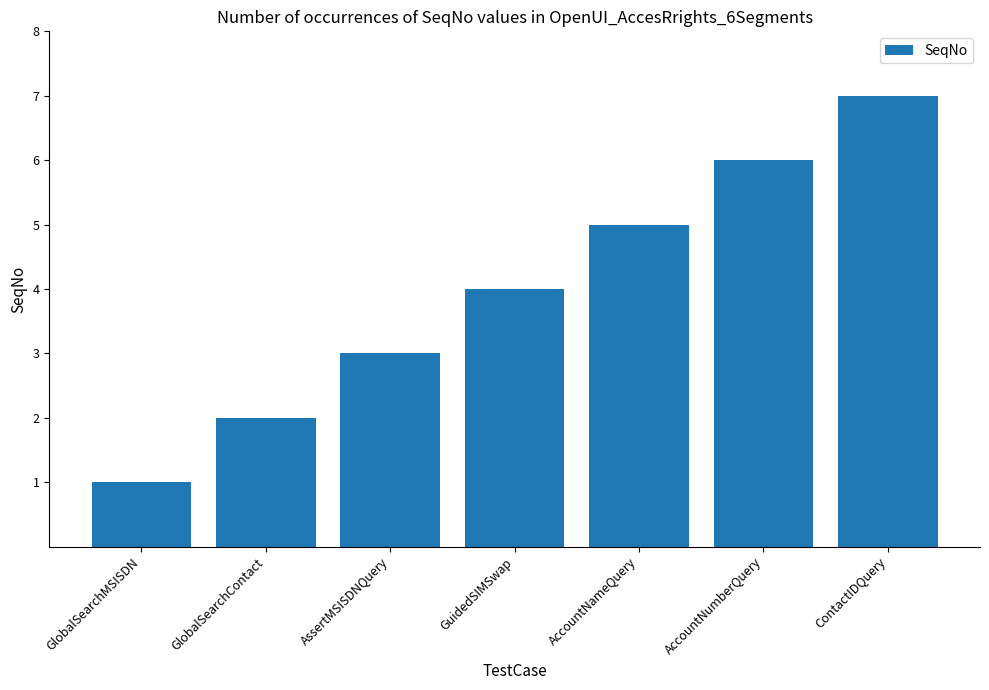

What is the change in value from GlobalSearchMSISDN to GuidedSIMSwap?

+3